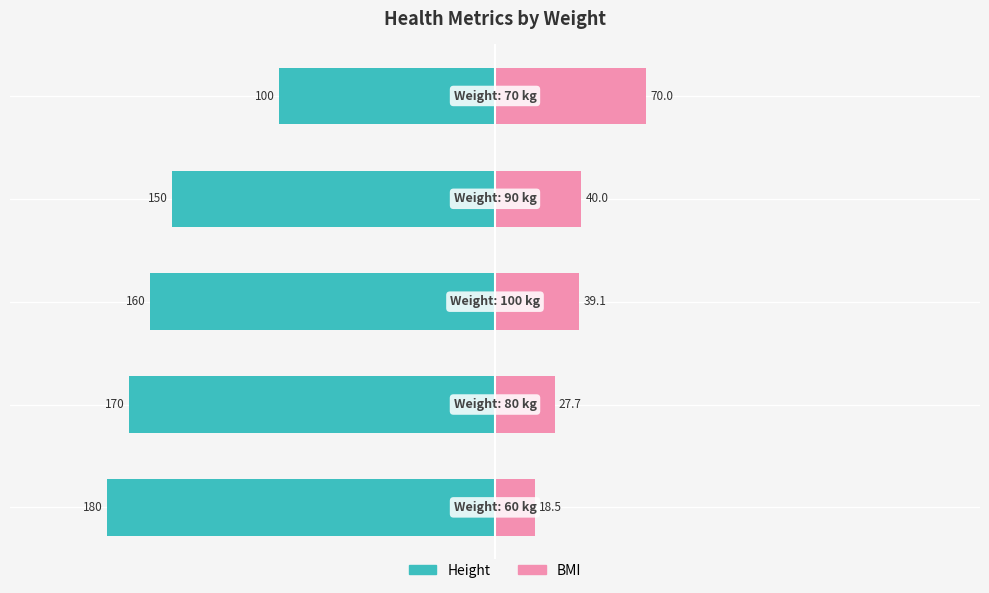

What is the difference between the second highest and second lowest values in the Height series?

20.0